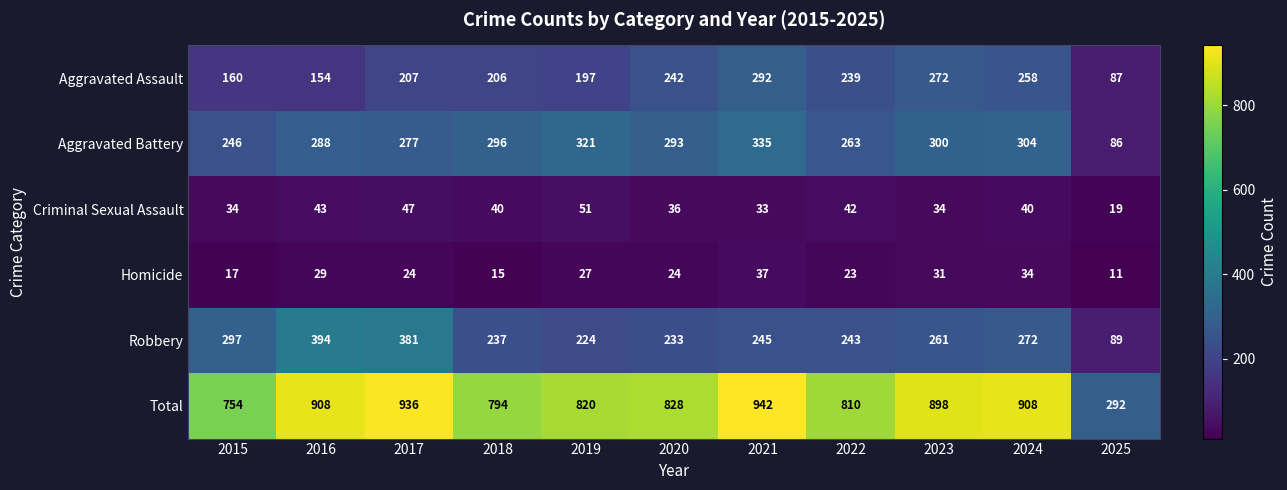

At which category is the sum across all series the highest?

2021